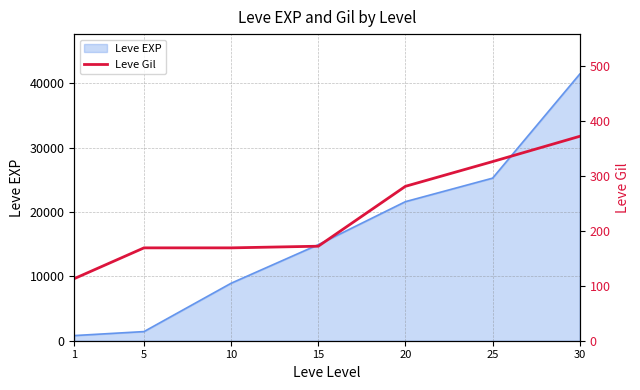

List the labels in order of value, smallest first.

1, 5, 10, 15, 20, 25, 30